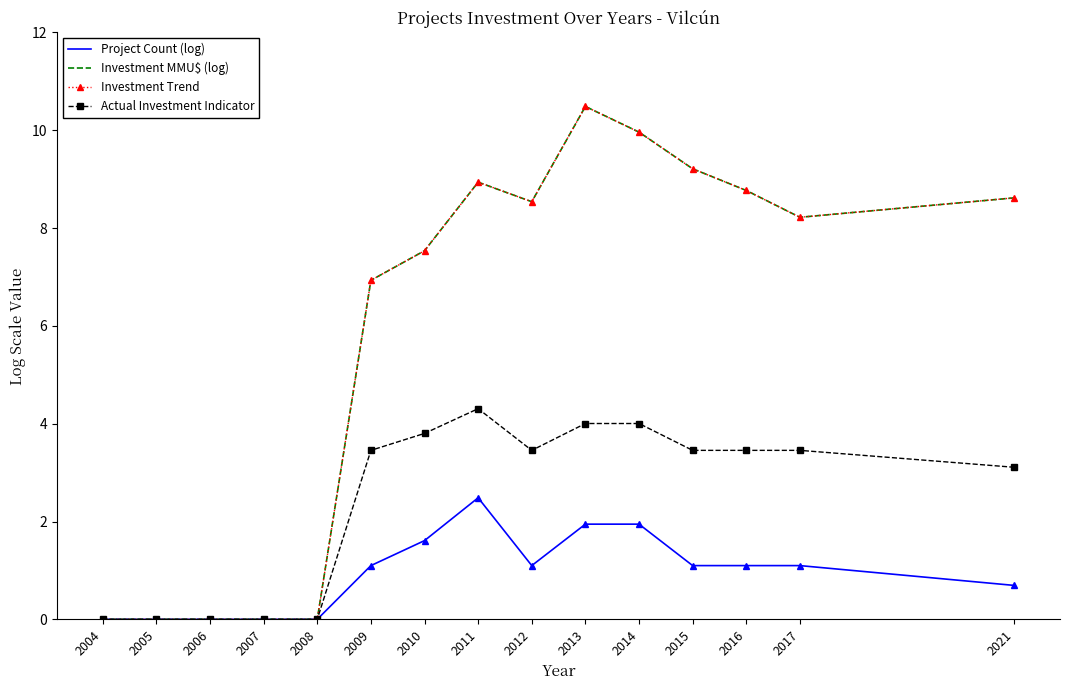

Which has a higher value, 2017 or 2015?

2017